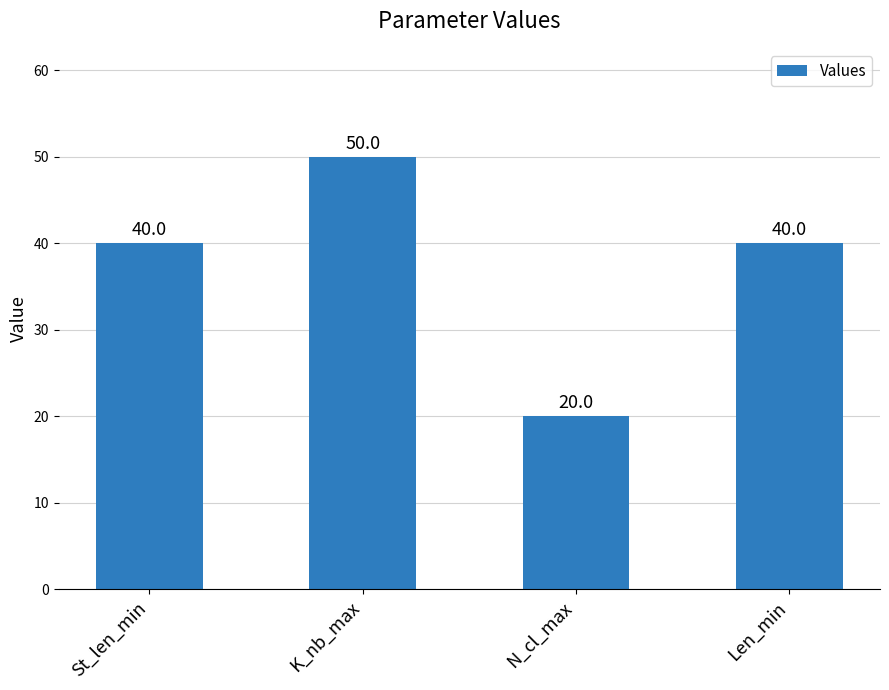

What is the minimum value shown in the chart?

20